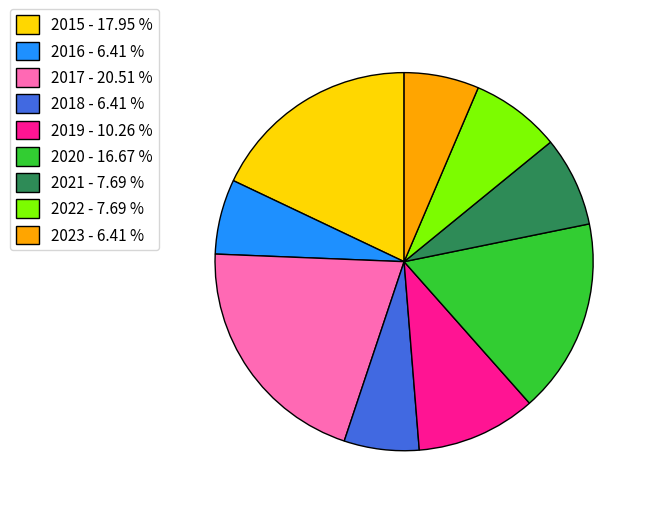

Does any single category account for the majority?

No